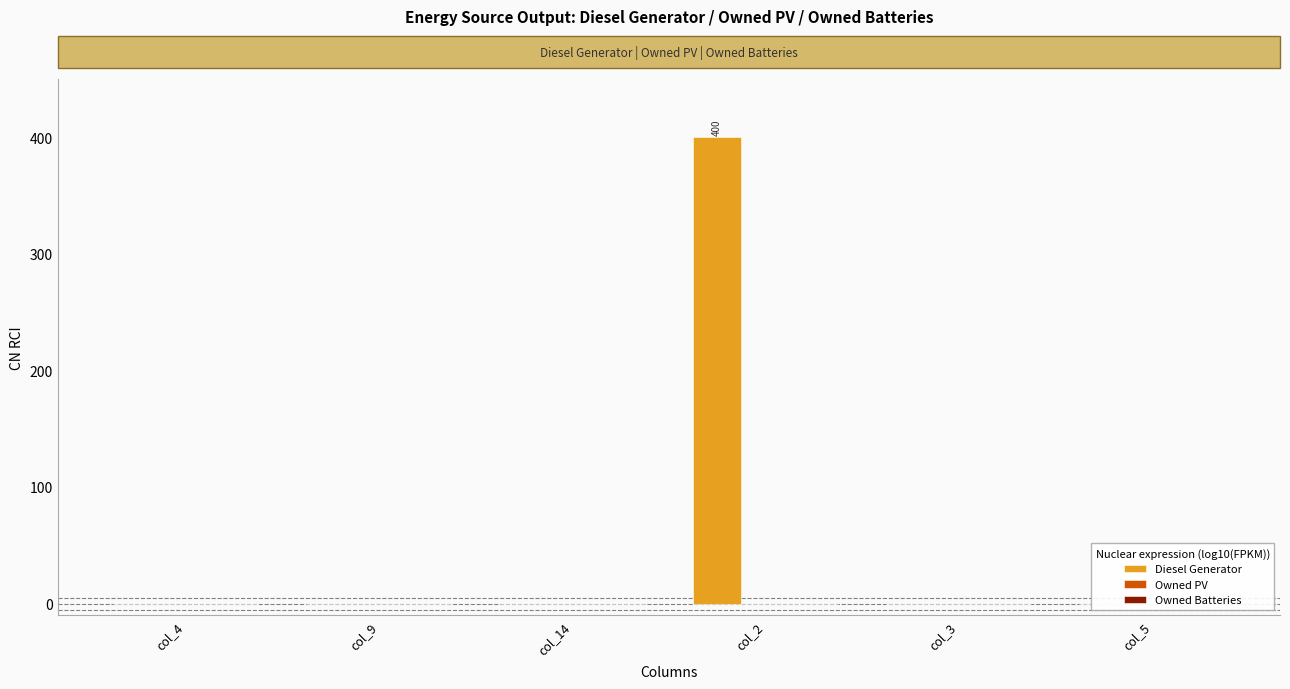

At col_4, list the series in order from smallest to largest.

Diesel Generator, Owned PV, Owned Batteries